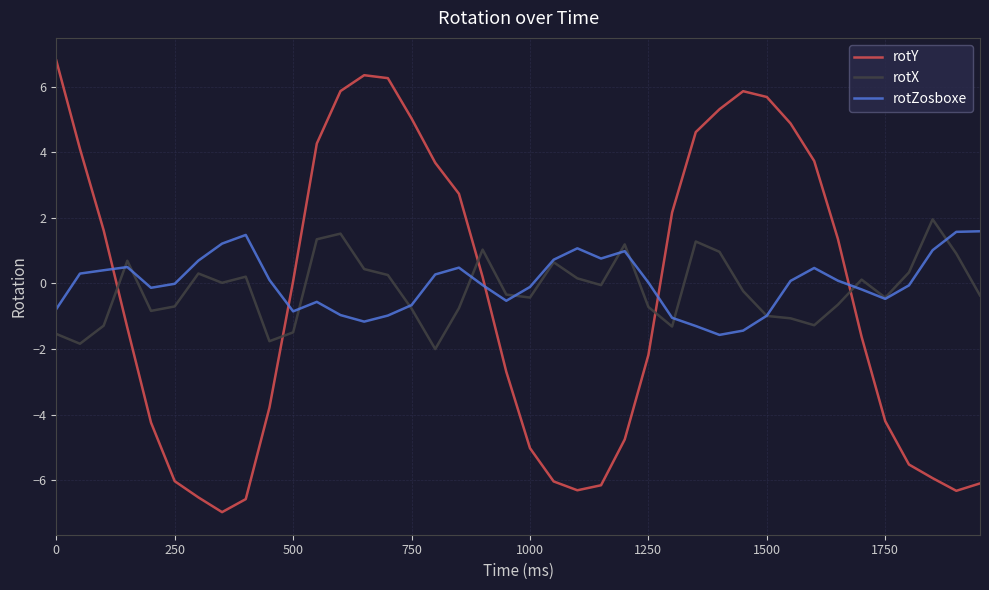

What is the lowest value of the rotZosboxe series?

-1.6